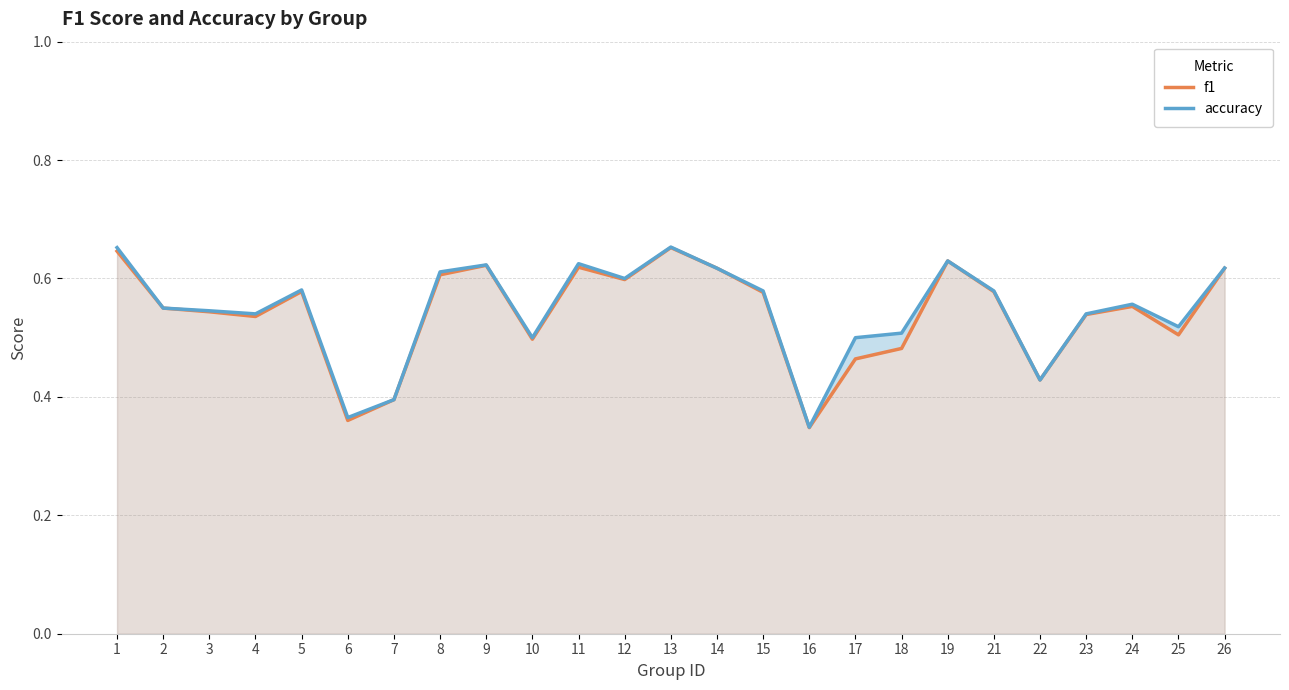

How many lines are shown in the chart?

2